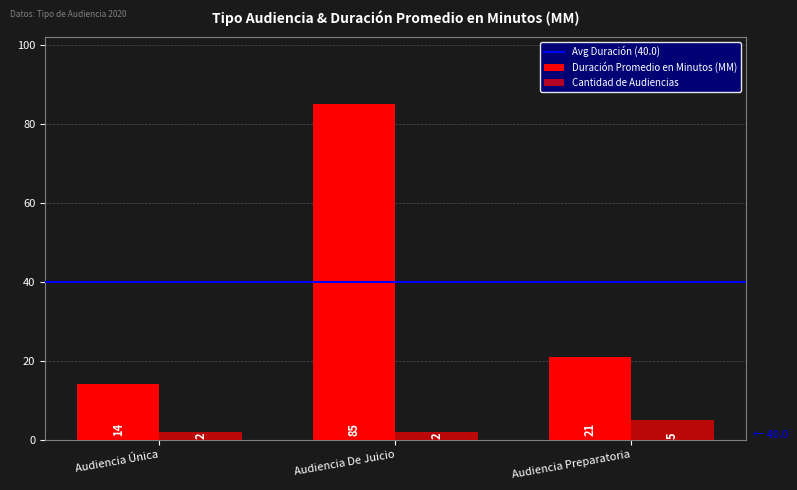

Which category has the lowest value across all series?

Audiencia Única